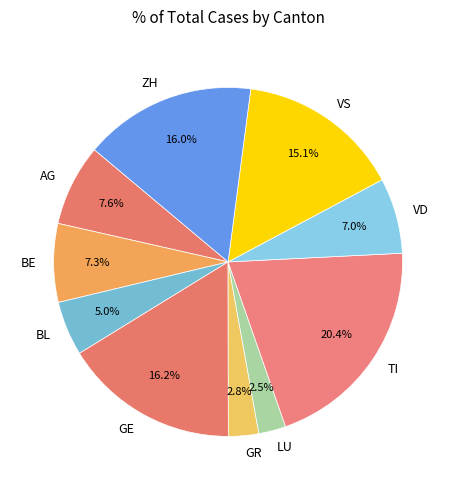

What is the largest slice in the pie chart?

TI